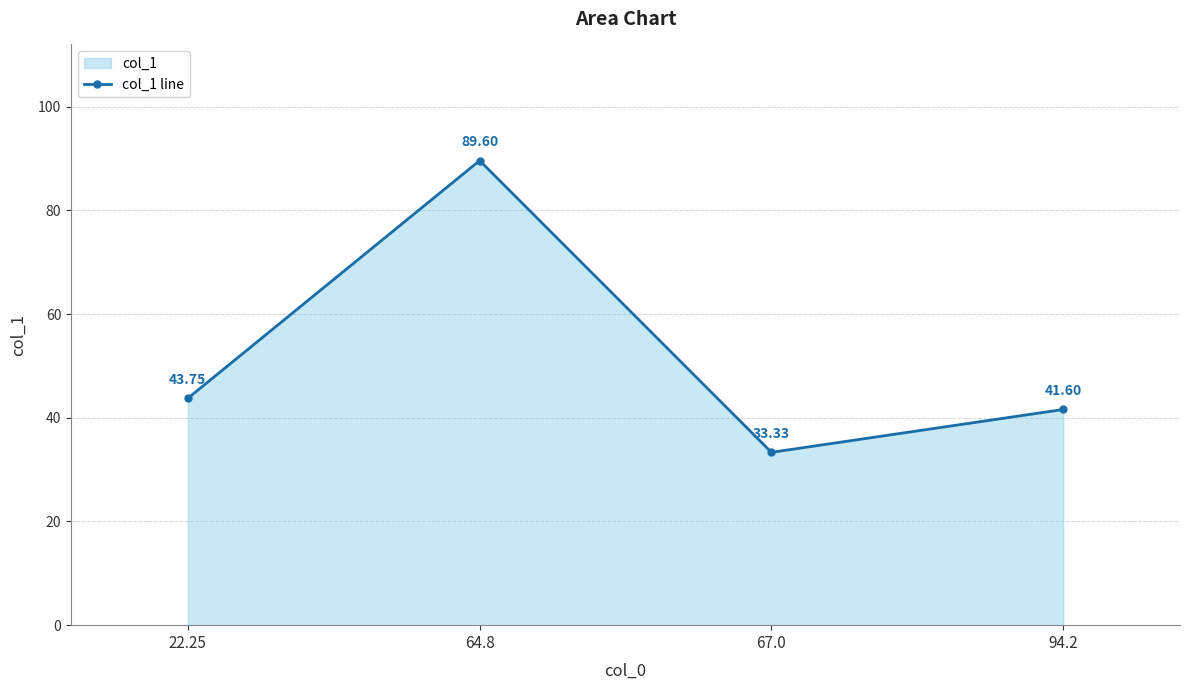

How many points are lower than both their immediate neighbors (excluding endpoints)?

1